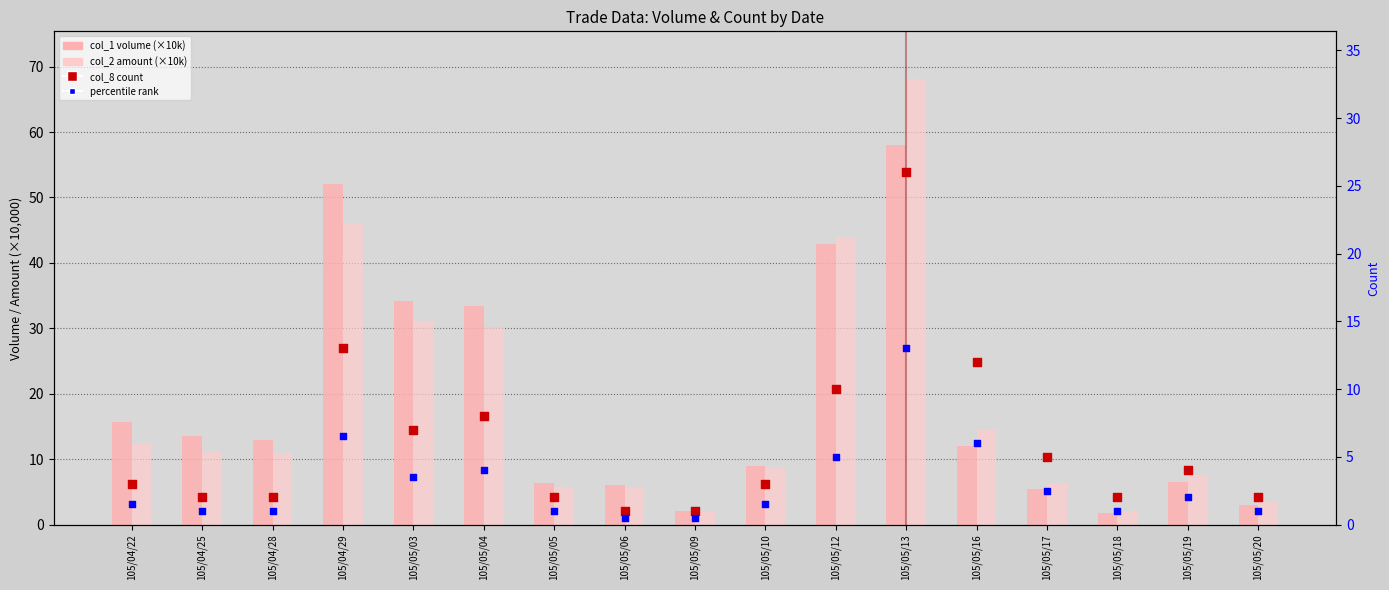

What are all the series names shown in the legend?

col_1 volume (×10k), col_2 amount (×10k), col_8 count, percentile rank